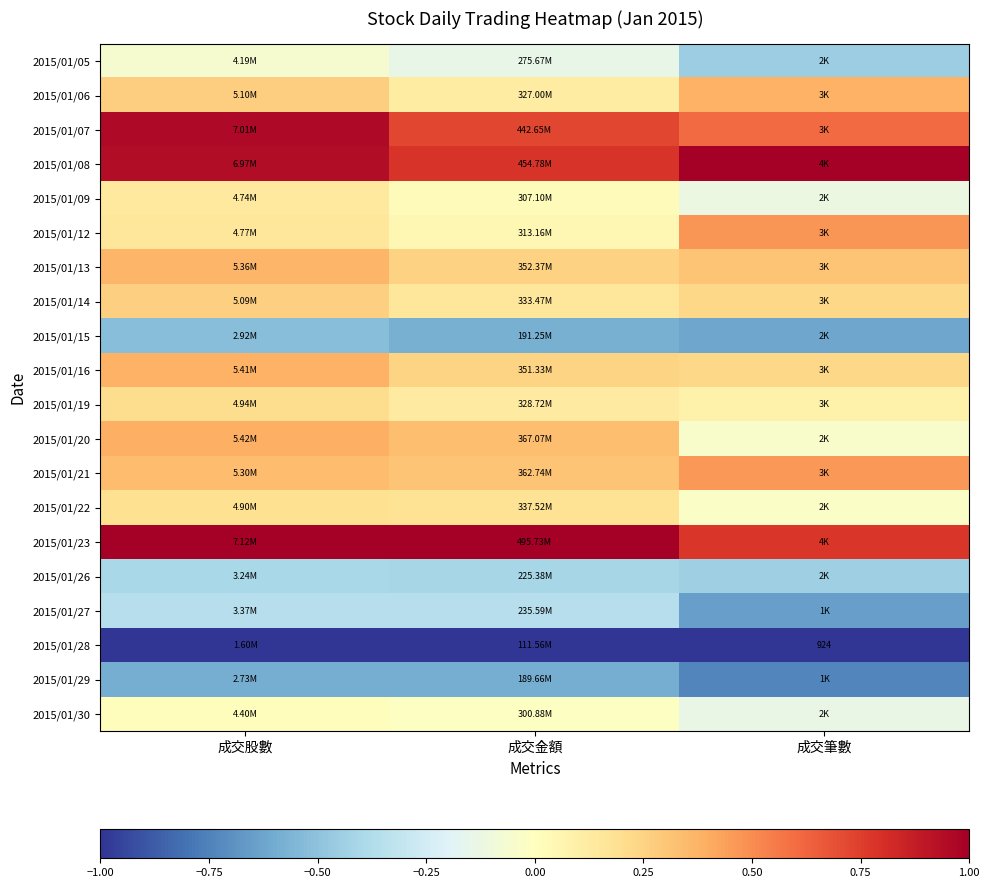

What is the spread (max minus min) of values at 成交筆數?

2.0